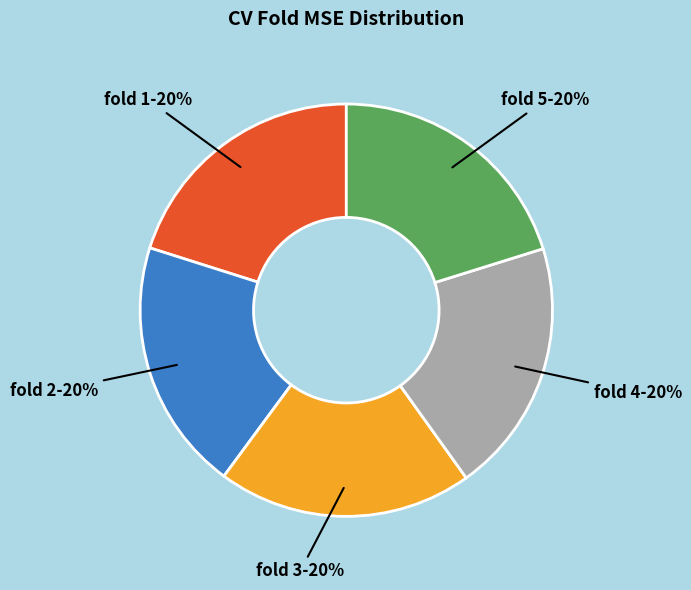

What percentage is the fold 4 slice, to the nearest percent?

20%